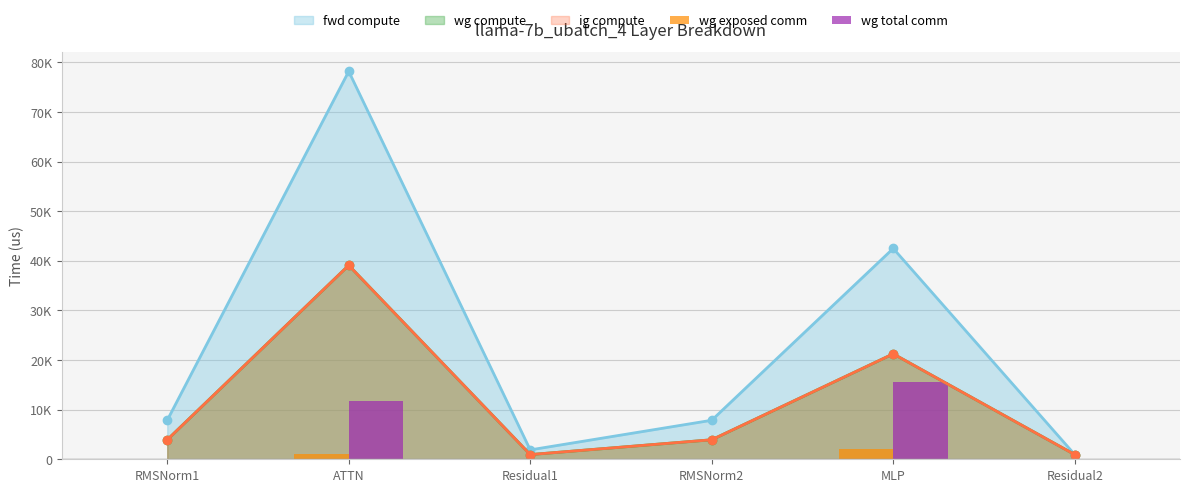

What is the value of the wg exposed comm bar at the 5th from the left?

2017.6